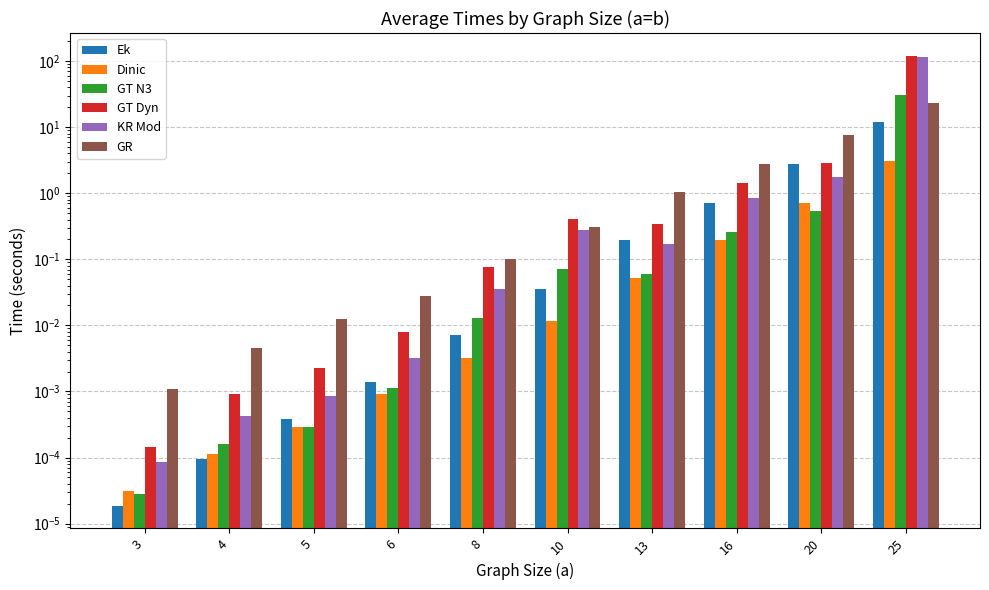

Which series has the widest spread of values?

GT Dyn